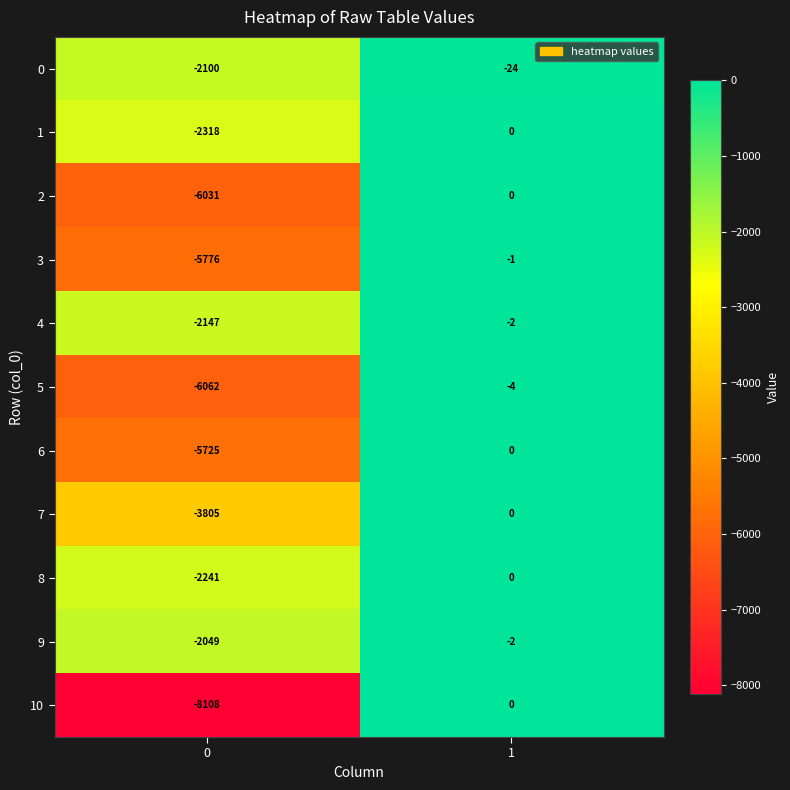

Reading left to right, list all the values displayed in this chart.

0: -2100	-24
1: -2318	0
2: -6031	0
3: -5776	-1
4: -2147	-2
5: -6062	-4
6: -5725	0
7: -3805	0
8: -2241	0
9: -2049	-2
10: -8108	0